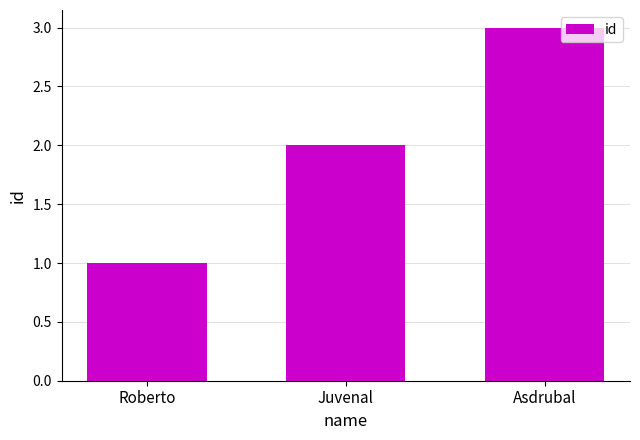

What value does the data have at Roberto?

1